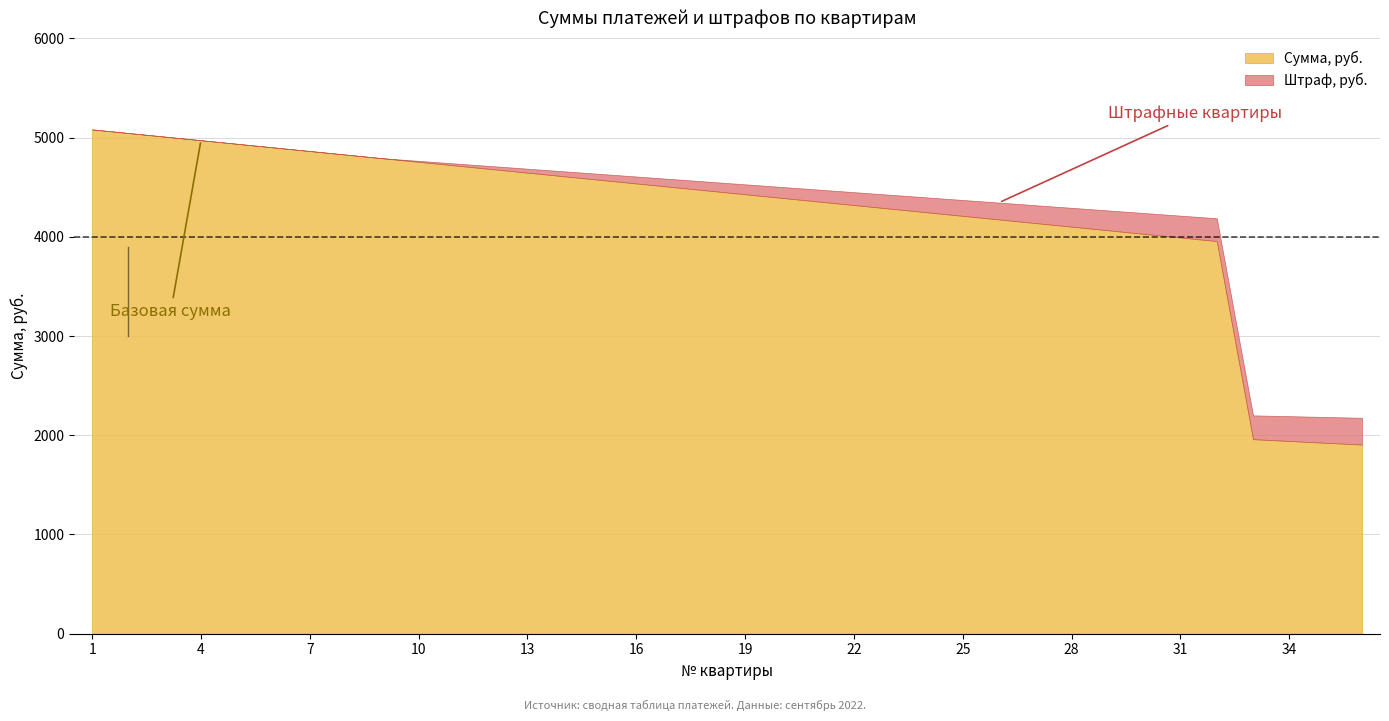

True or false: Штраф, руб. and Сумма, руб. cross at least once.

False